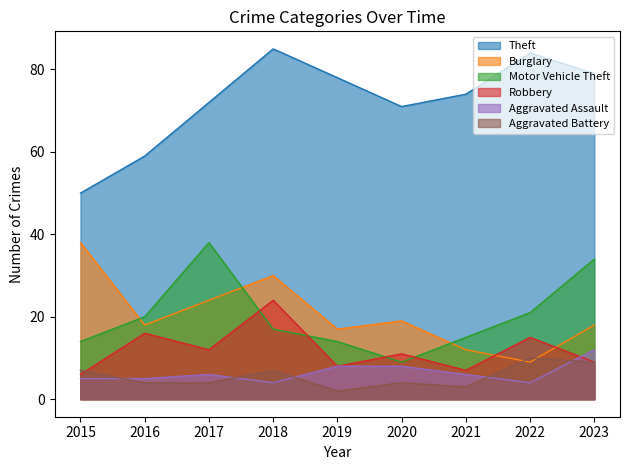

Reading right to left, what are all the values shown in this chart?

Theft: 2023=79	2022=84	2021=74	2020=71	2019=78	2018=85	2017=72	2016=59	2015=50
Burglary: 2023=18	2022=9	2021=12	2020=19	2019=17	2018=30	2017=24	2016=18	2015=38
Motor Vehicle Theft: 2023=34	2022=21	2021=15	2020=9	2019=14	2018=17	2017=38	2016=20	2015=14
Robbery: 2023=9	2022=15	2021=7	2020=11	2019=8	2018=24	2017=12	2016=16	2015=6
Aggravated Assault: 2023=12	2022=4	2021=6	2020=8	2019=8	2018=4	2017=6	2016=5	2015=5
Aggravated Battery: 2023=9	2022=10	2021=3	2020=4	2019=2	2018=7	2017=4	2016=4	2015=7